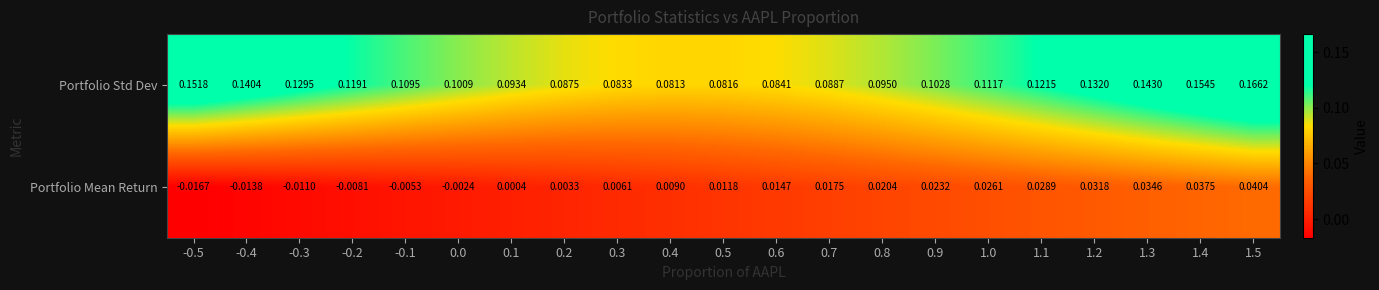

List the series in order of their overall mean, lowest first.

Portfolio Mean Return, Portfolio Std Dev